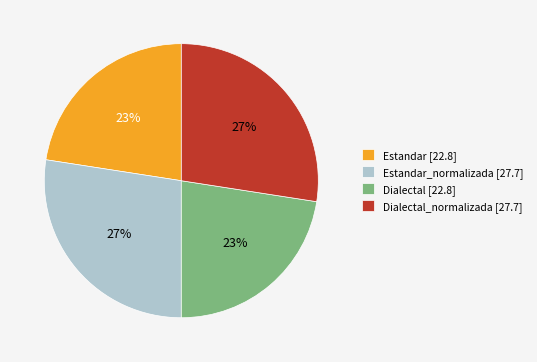

Does Estandar_normalizada [27.7] represent more than half of the total?

No